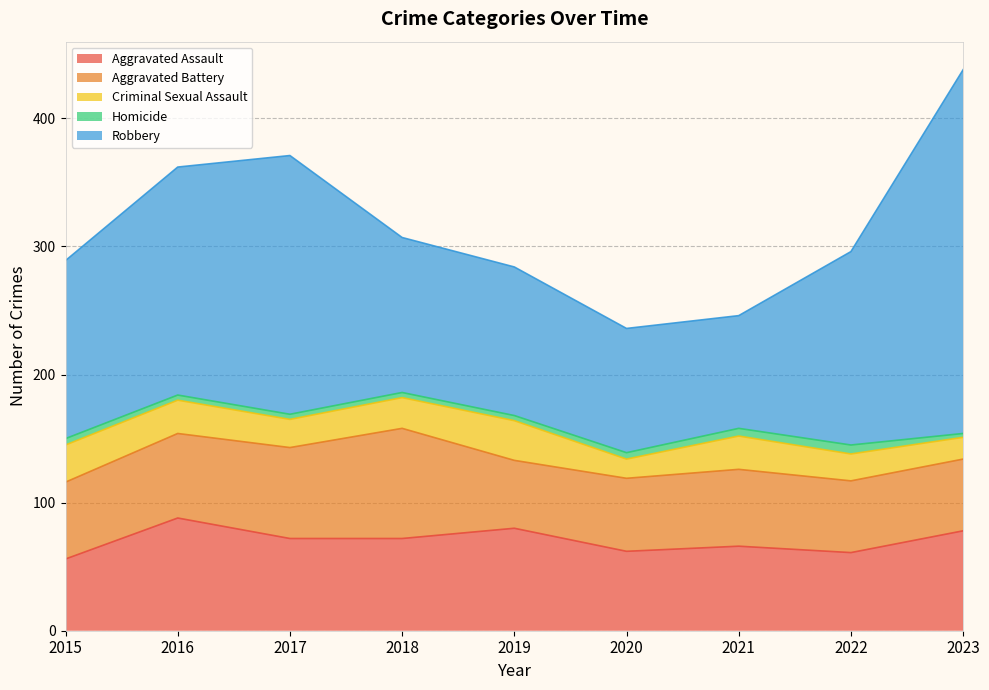

List the series in order of their peak value, highest first.

Robbery, Aggravated Assault, Aggravated Battery, Criminal Sexual Assault, Homicide